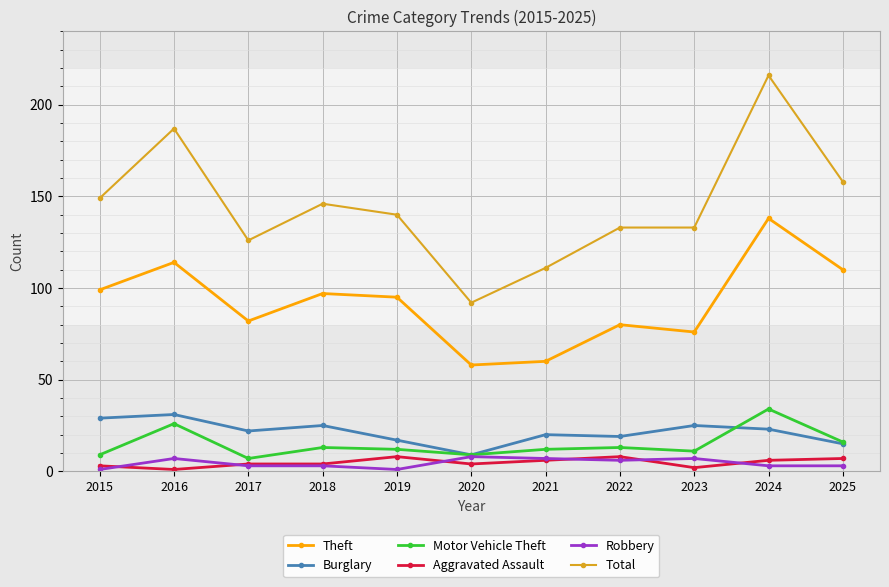

What is the value of the Theft point at the 2nd from the left?

114